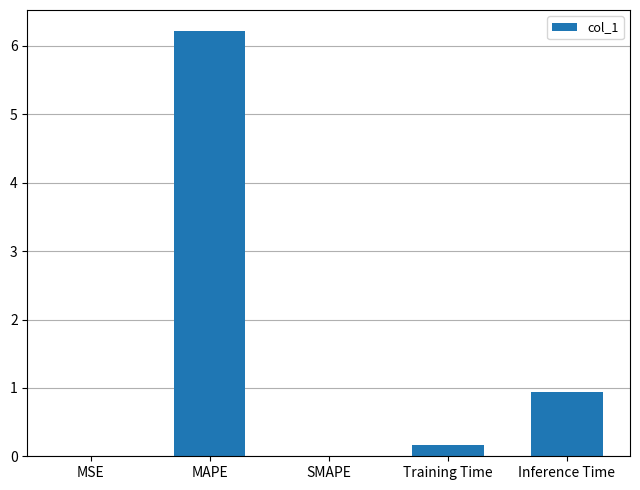

The chart shows a value of 0.9 at Inference Time. True or false?

True